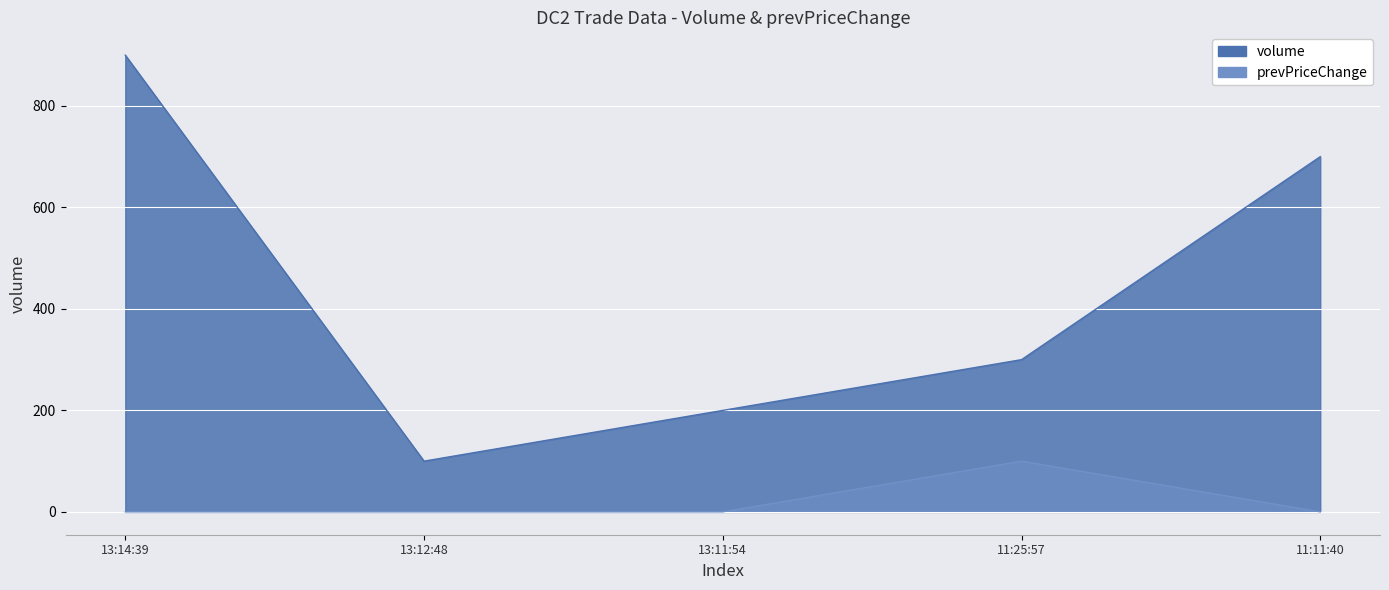

In volume, how many points are lower than both neighbors (excluding endpoints)?

1